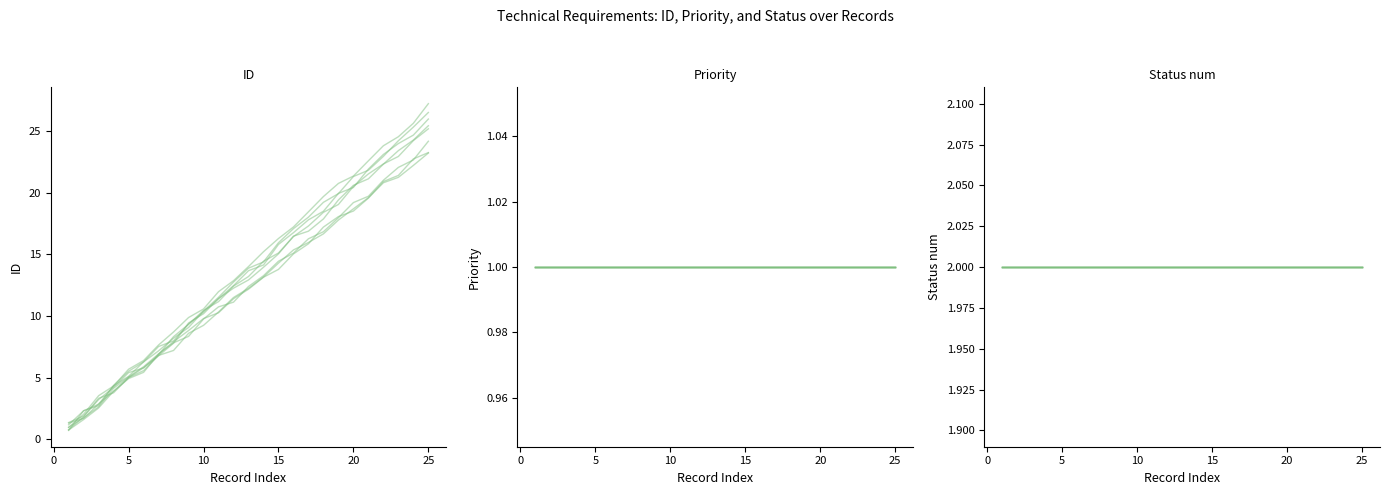

What is the sum of the Status num values at −5 and 8?

4.0